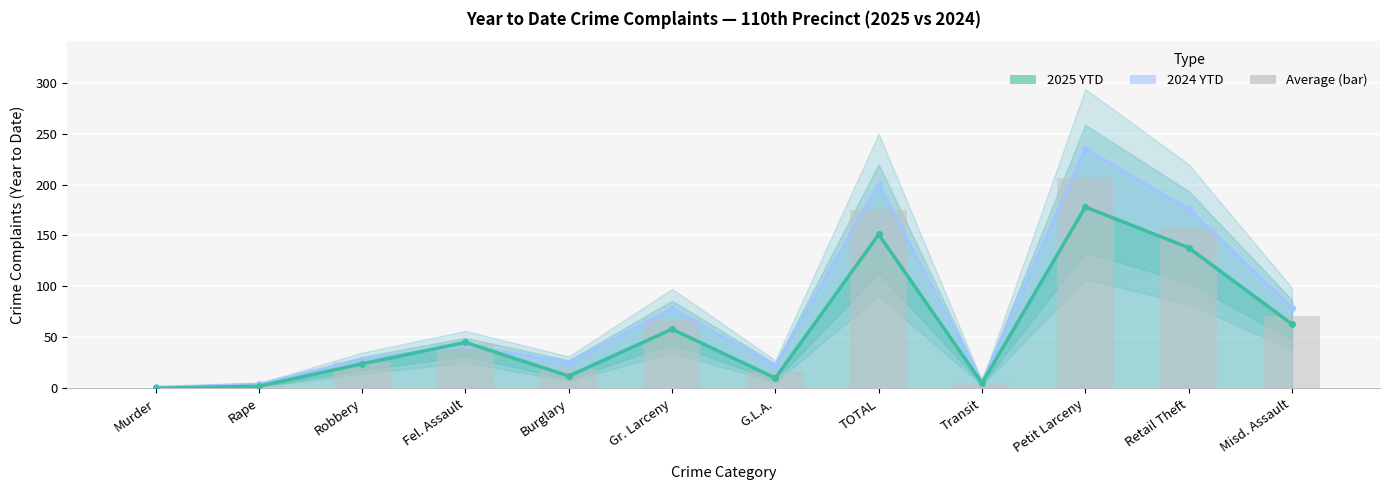

At which label does 2024 YTD reach its peak?

Petit Larceny